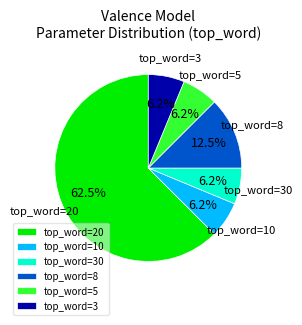

Does any single category account for the majority?

Yes